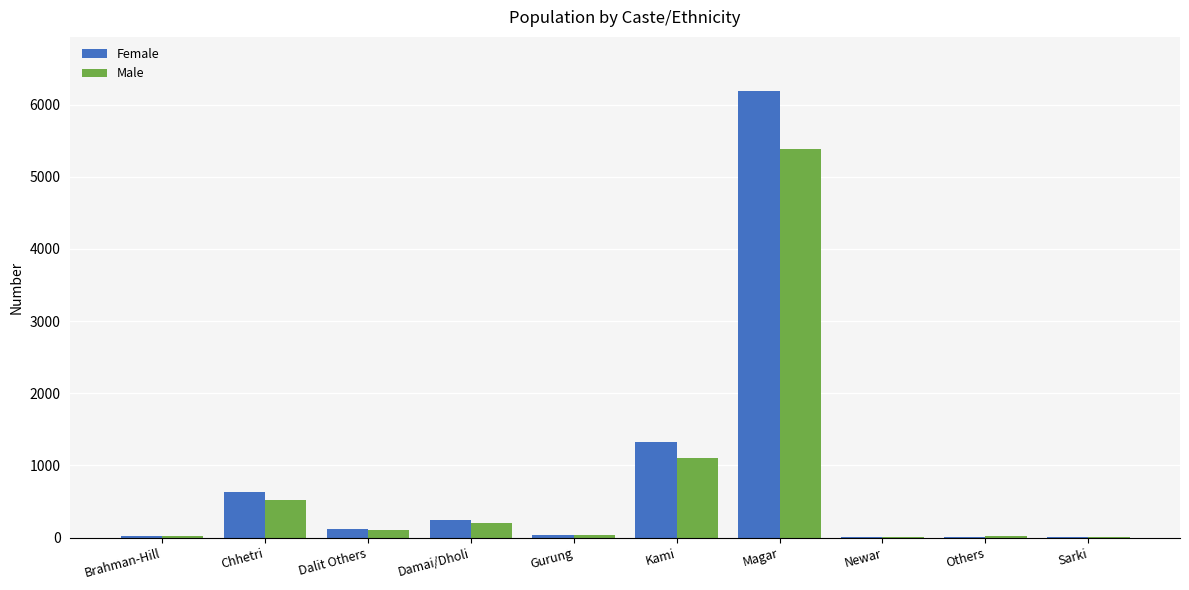

What is the sum of all Male values?

7434